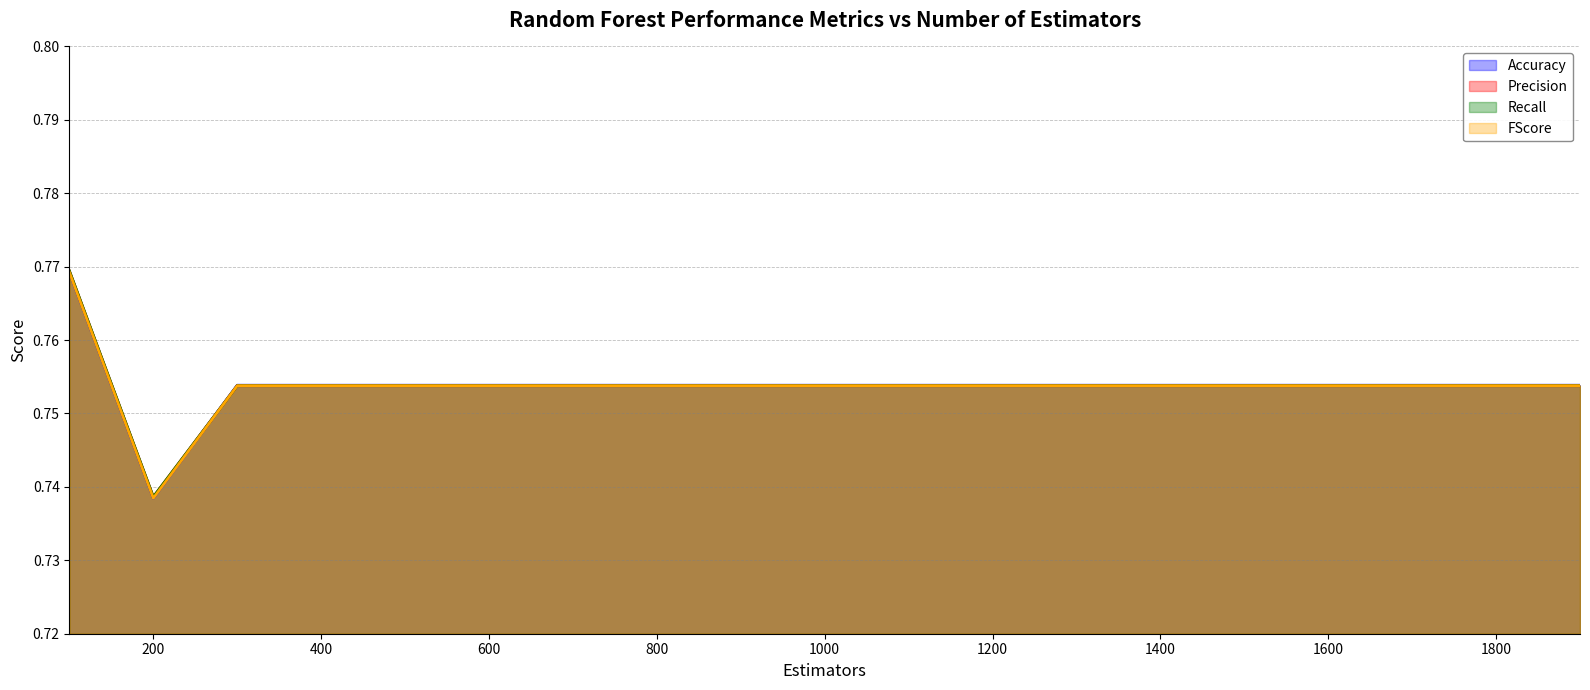

What value does the Accuracy series have at 1700?

0.8